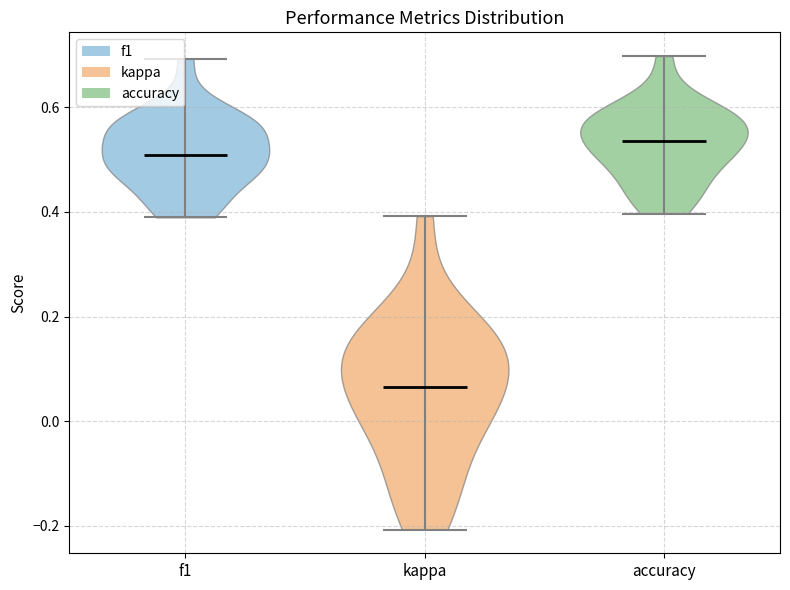

Reading left to right, read every violin against the y-axis: where its median line is, and the lowest and highest points it reaches. The values are not printed on the chart, so give them approximately, as read against the axis.

f1: median line 0.50, lowest point 0.38, highest point 0.70
kappa: median line 0.06, lowest point -0.20, highest point 0.40
accuracy: median line 0.54, lowest point 0.40, highest point 0.70